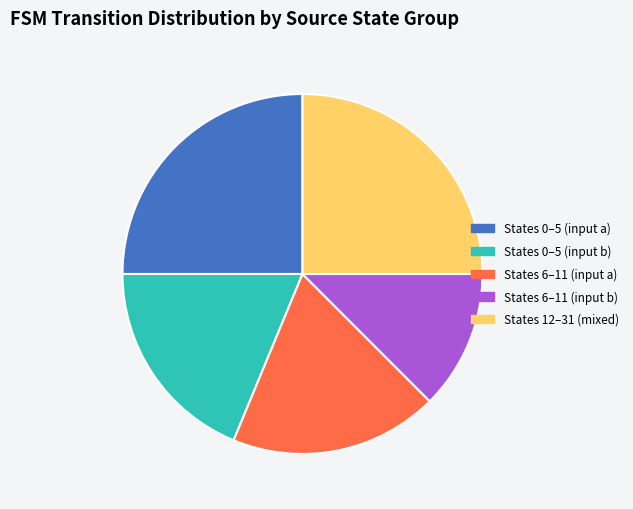

Between States 0–5 (input a) and States 6–11 (input b), which is larger?

States 0–5 (input a)